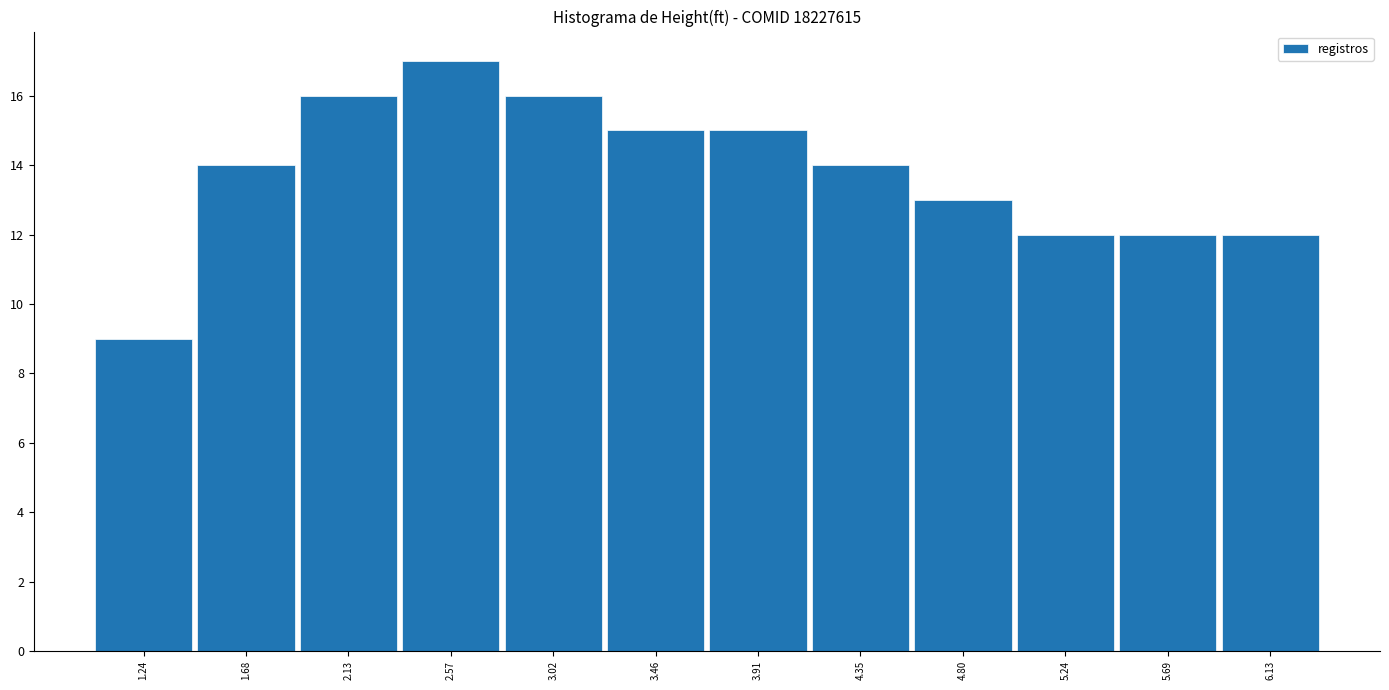

Reading right to left, transcribe all the data shown in this chart.

6.13=12	5.69=12	5.24=12	4.80=13	4.35=14	3.91=15	3.46=15	3.02=16	2.57=17	2.13=16	1.68=14	1.24=9